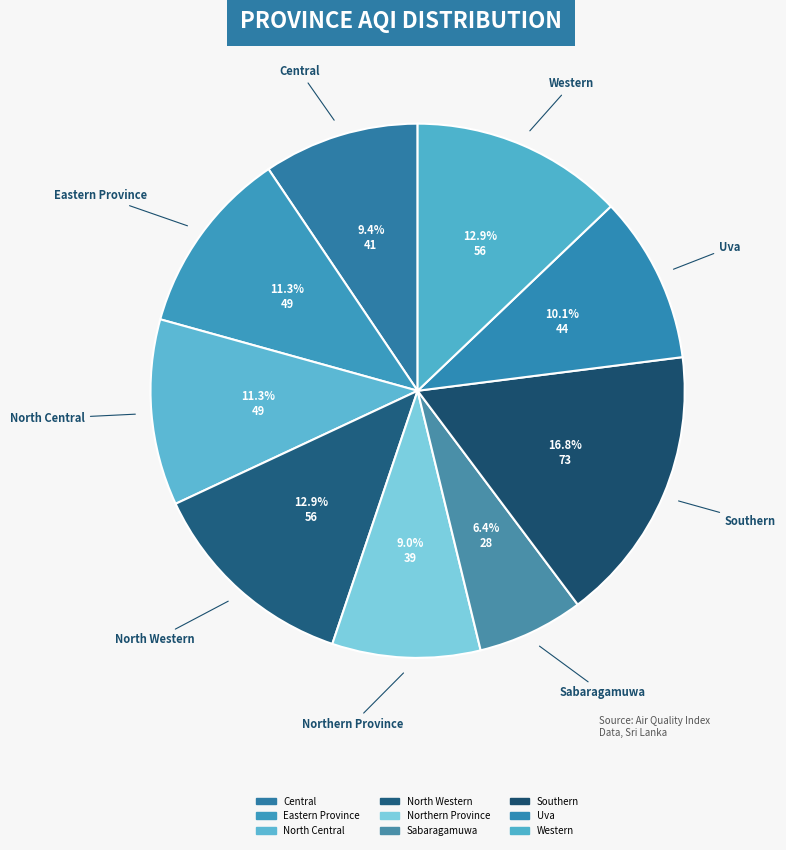

To the nearest percent, what portion does Northern Province represent?

9%